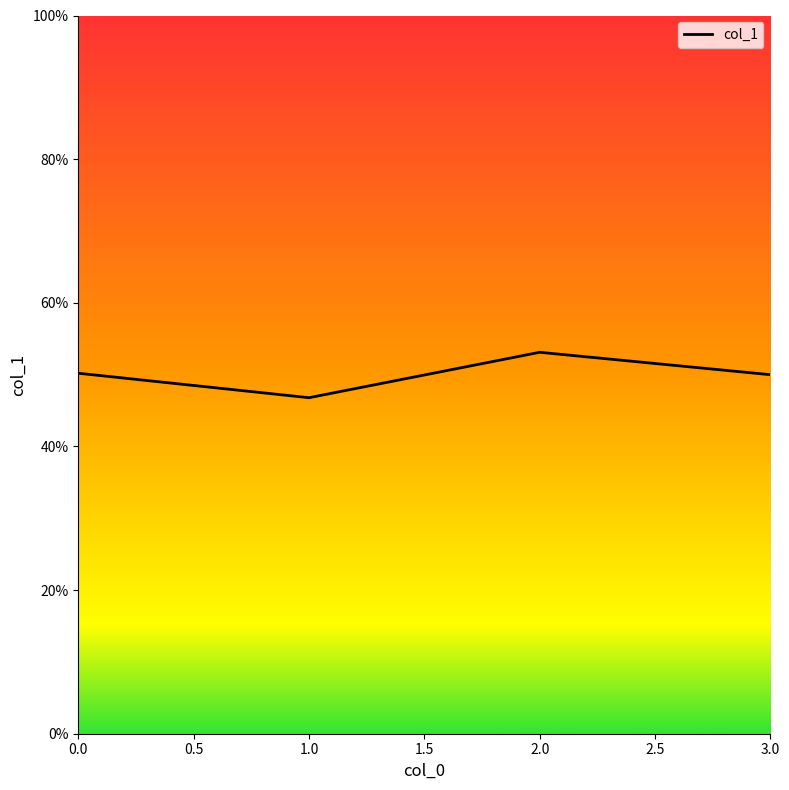

What is the average value?

0.5